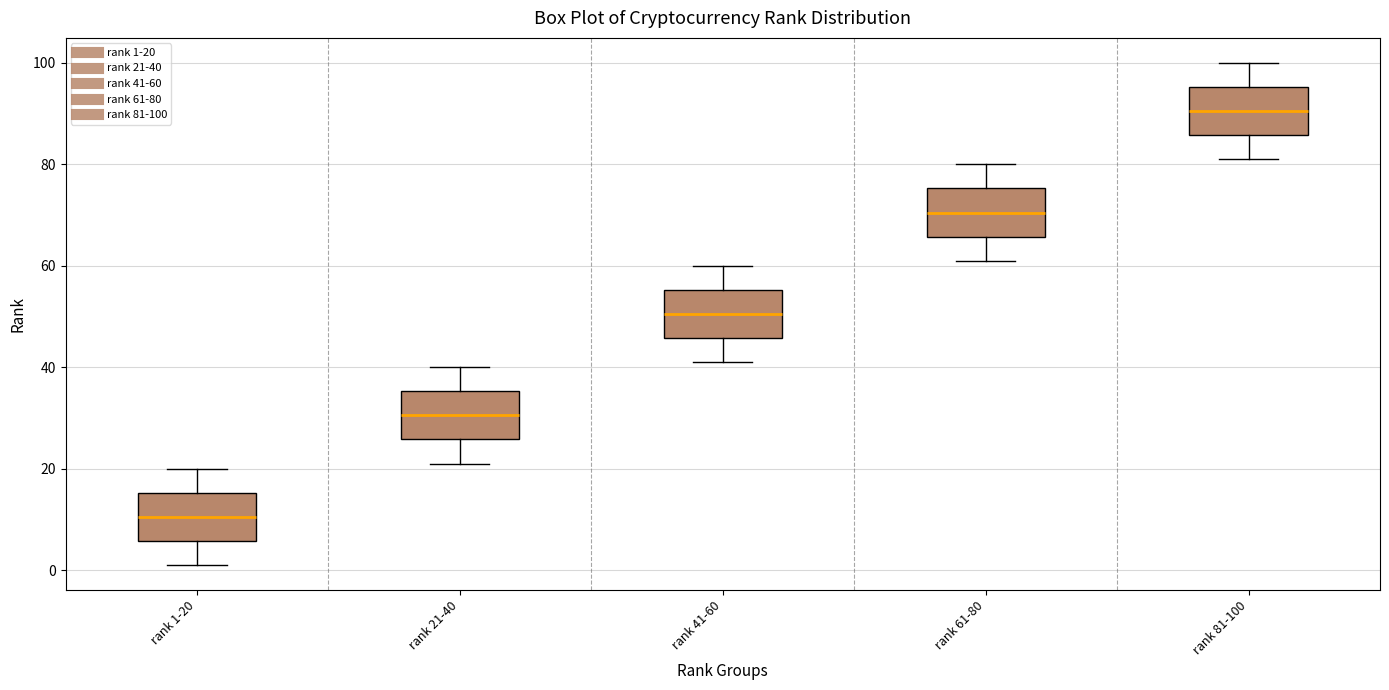

Where does the median line of the box for rank 21-40 sit on the y-axis? The values are not printed on the chart, so give them approximately, as read against the axis.

30